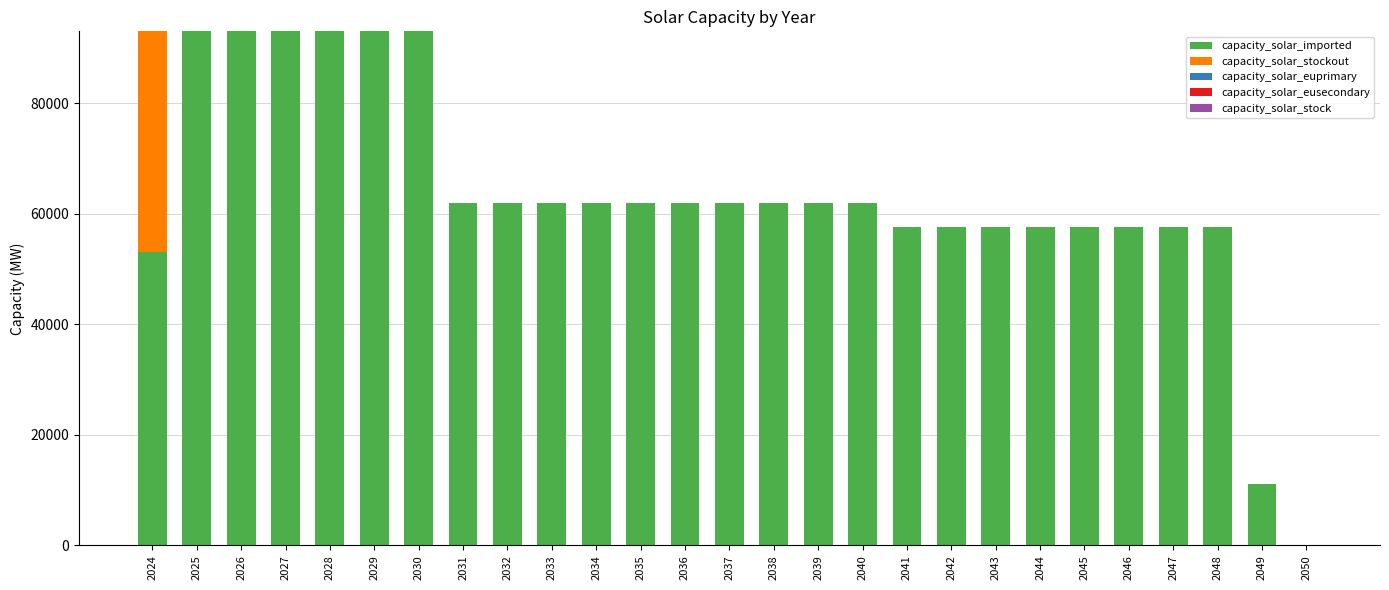

What is the total value across all series at 2024?

93020.0